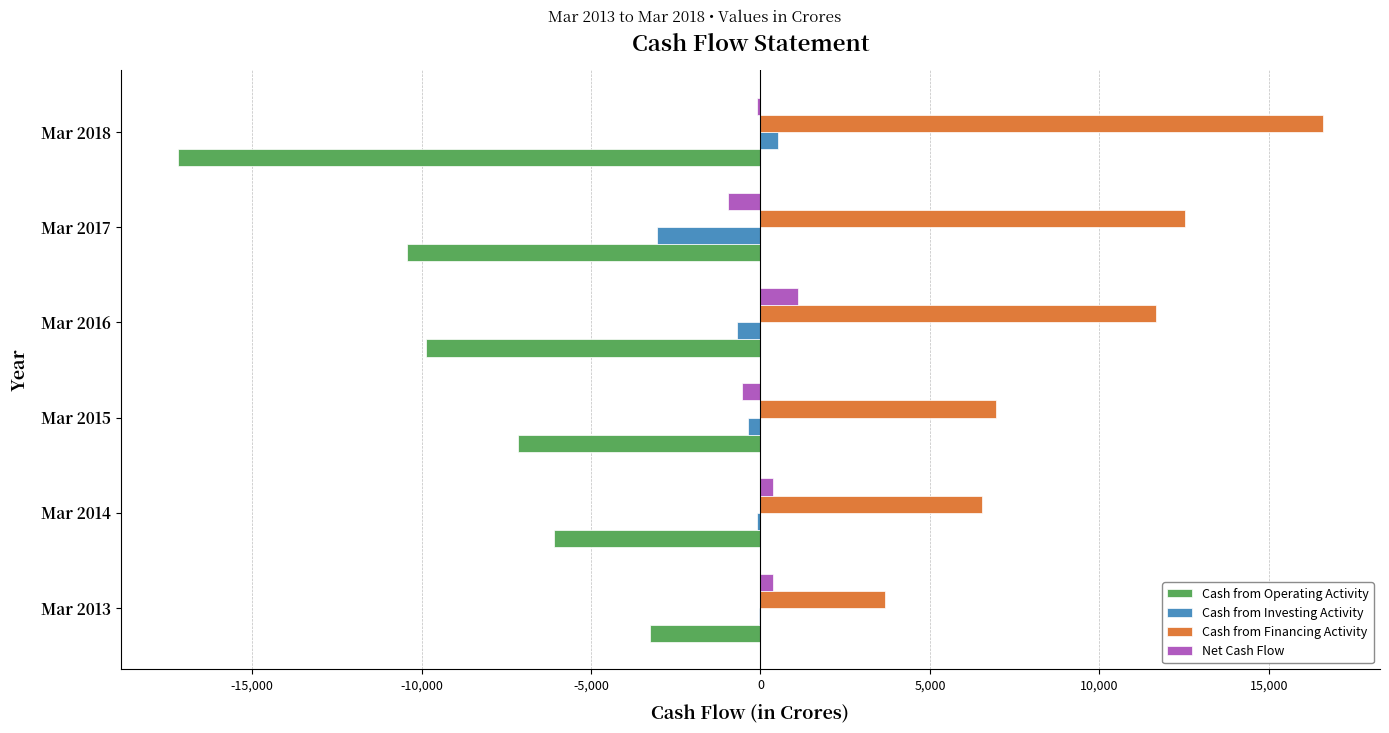

What is the approximate value of Cash from Operating Activity at Mar 2017?

-10440